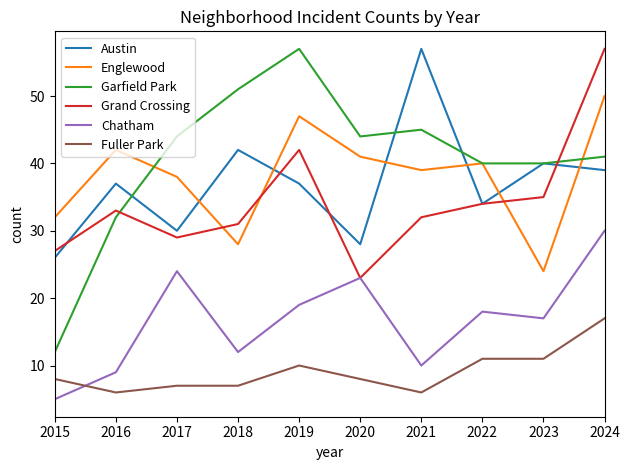

In Englewood, how many points are lower than both neighbors (excluding endpoints)?

3